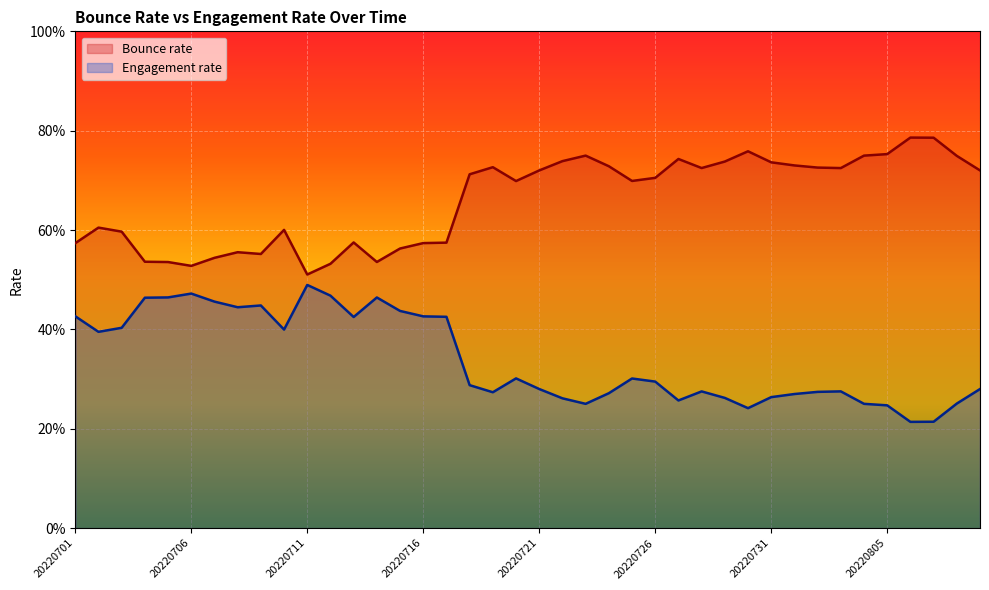

True or false: Engagement rate and Bounce rate cross at least once.

False